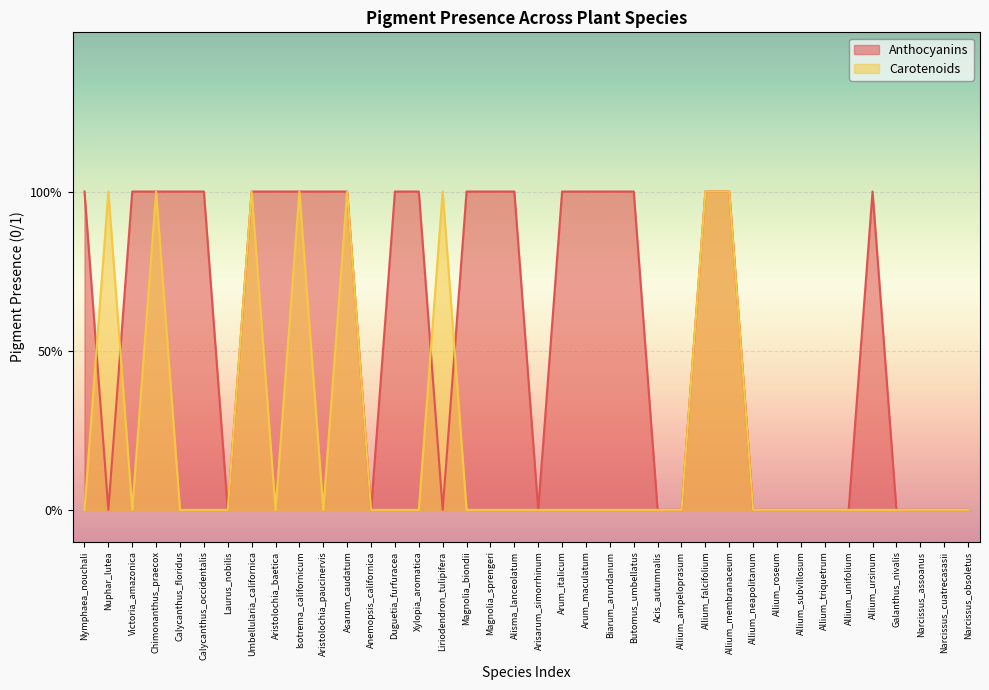

What is the label of the 4th point from the left?

Chimonanthus_praecox